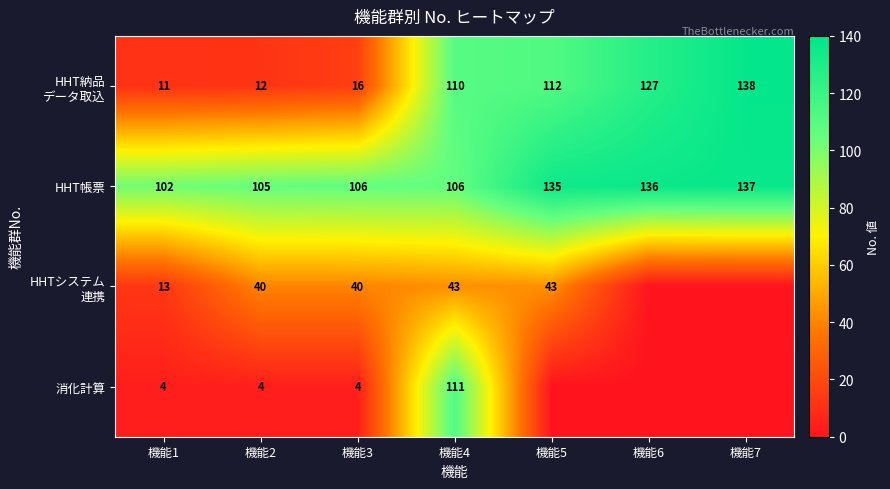

What is the sum of all HHT帳票 values?

827